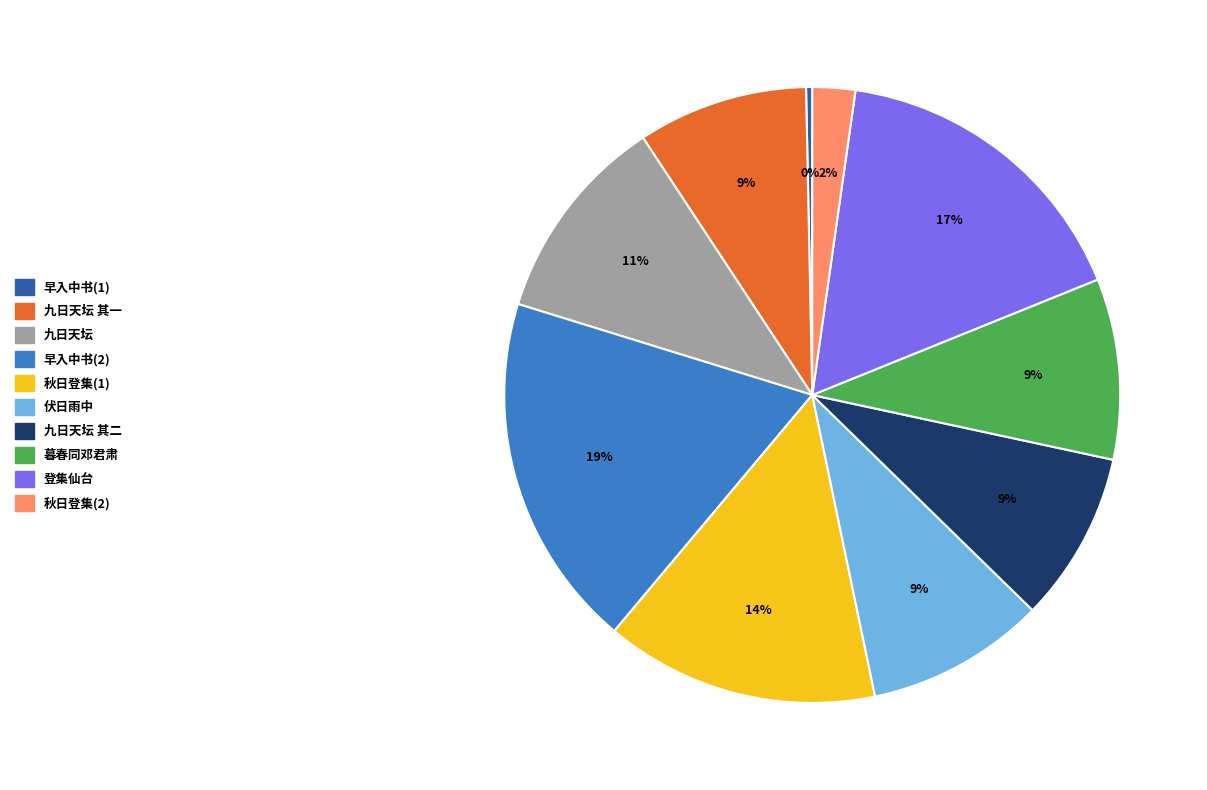

Is there any slice that represents more than half of the pie?

No